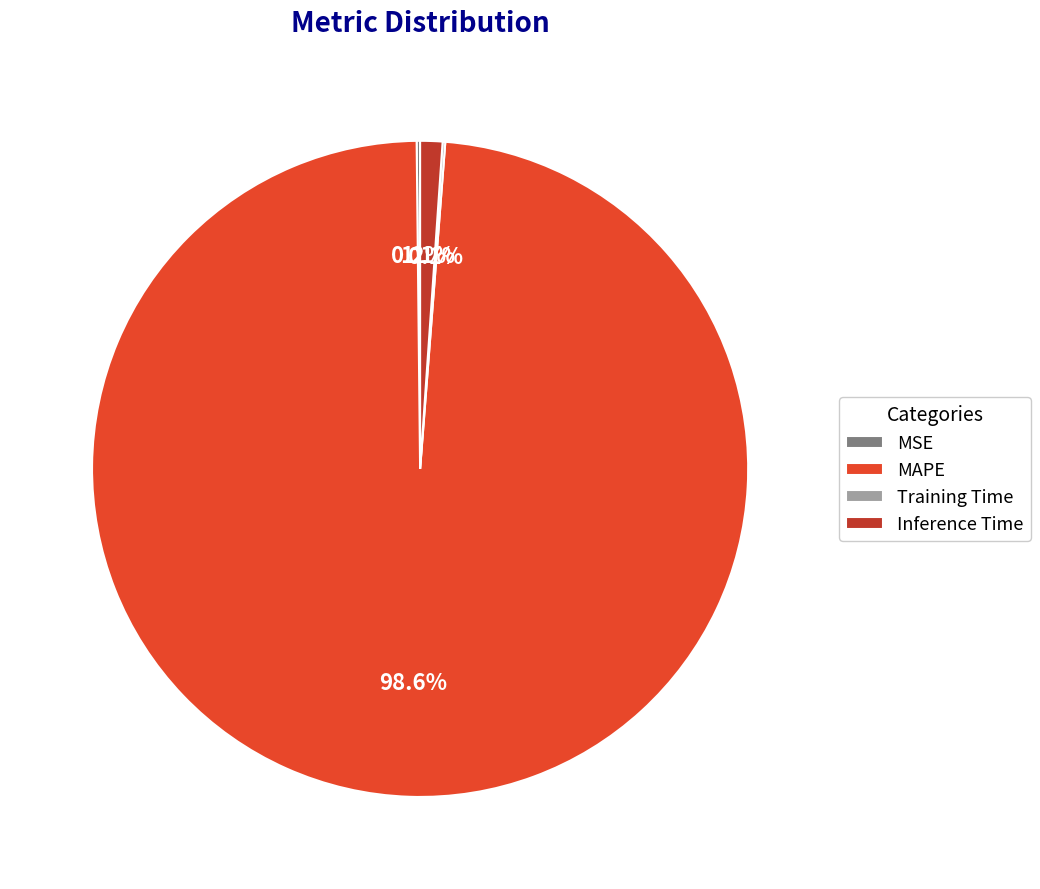

Which has a higher value, MAPE or Inference Time?

MAPE